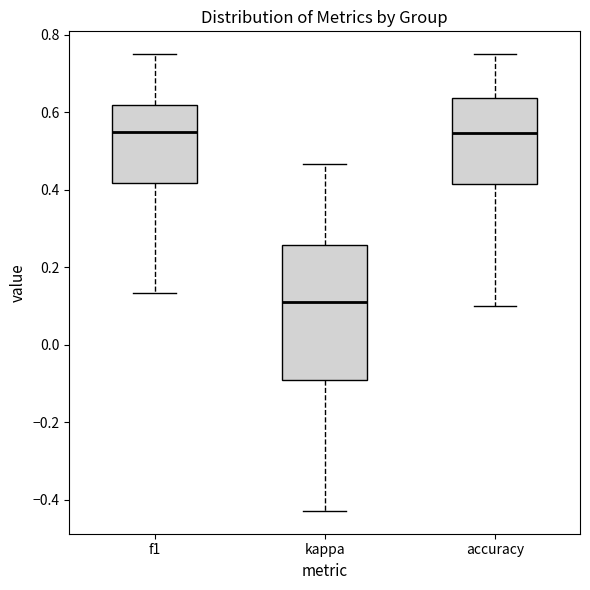

Reading left to right, read every box against the y-axis: the position of its median line, the range the box covers, and the ends of its whiskers. The values are not printed on the chart, so give them approximately, as read against the axis.

f1: median 0.54, box 0.42 to 0.62, whiskers 0.14 to 0.76
kappa: median 0.12, box -0.10 to 0.26, whiskers -0.42 to 0.46
accuracy: median 0.54, box 0.42 to 0.64, whiskers 0.10 to 0.76